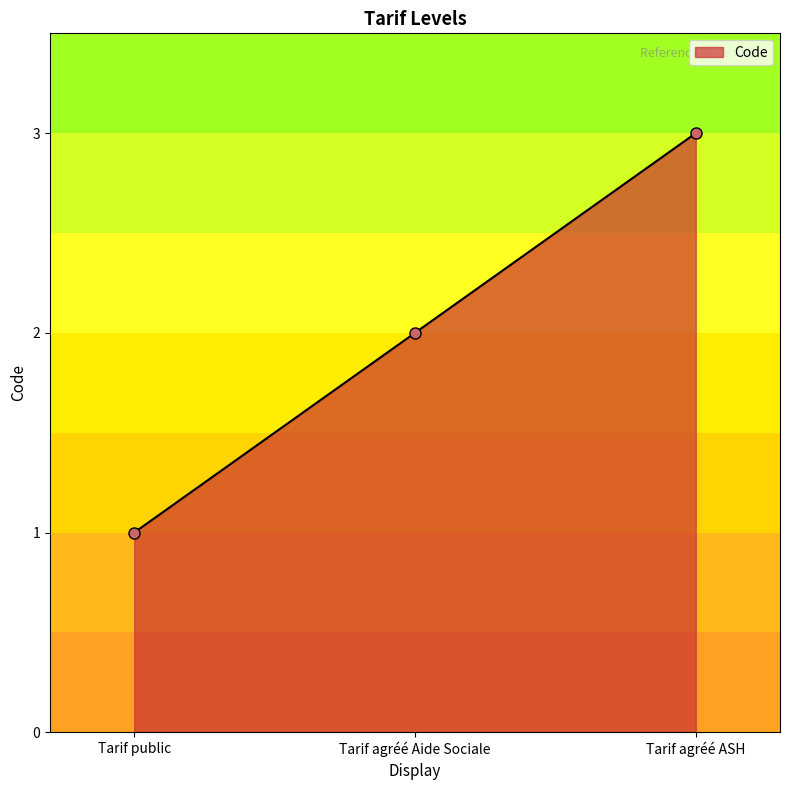

Reading left to right, transcribe all the data shown in this chart.

1	2	3